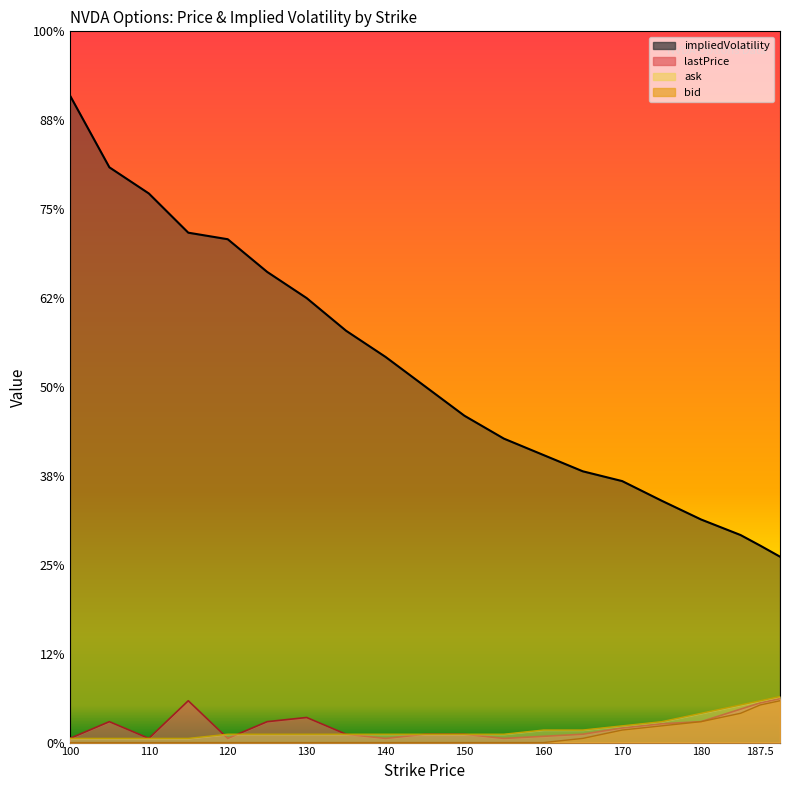

Reading left to right, transcribe all the data shown in this chart.

lastPrice: 100=0.0	105=0.1	110=0.0	115=0.1	120=0.0	125=0.1	130=0.1	135=0.0	140=0.0	145=0.0	150=0.0	155=0.0	160=0.0	165=0.0	170=0.0	175=0.0	180=0.1	185=0.1	187.5=0.1	190=0.1
bid: 100=0.0	105=0.0	110=0.0	115=0.0	120=0.0	125=0.0	130=0.0	135=0.0	140=0.0	145=0.0	150=0.0	155=0.0	160=0.0	165=0.0	170=0.0	175=0.0	180=0.1	185=0.1	187.5=0.1	190=0.1
ask: 100=0.0	105=0.0	110=0.0	115=0.0	120=0.0	125=0.0	130=0.0	135=0.0	140=0.0	145=0.0	150=0.0	155=0.0	160=0.0	165=0.0	170=0.0	175=0.1	180=0.1	185=0.1	187.5=0.1	190=0.1
impliedVolatility: 100=1.5	105=1.4	110=1.3	115=1.2	120=1.2	125=1.1	130=1.1	135=1.0	140=0.9	145=0.9	150=0.8	155=0.7	160=0.7	165=0.6	170=0.6	175=0.6	180=0.5	185=0.5	187.5=0.5	190=0.4